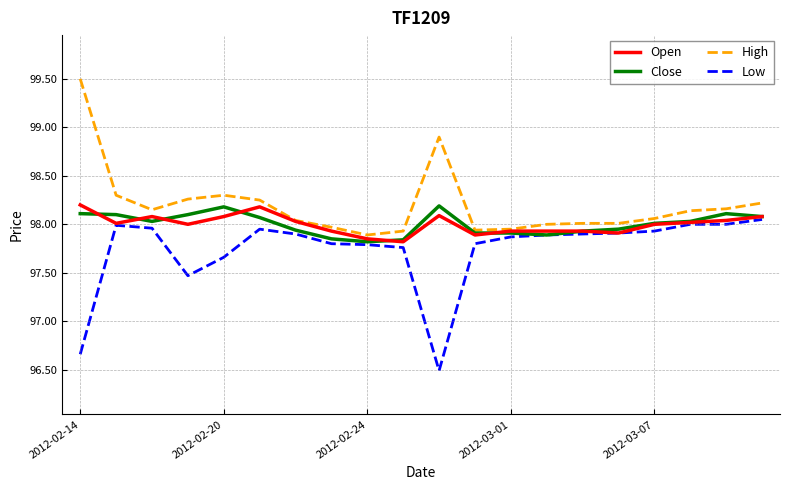

At how many categories does at least one series exceed 99?

1